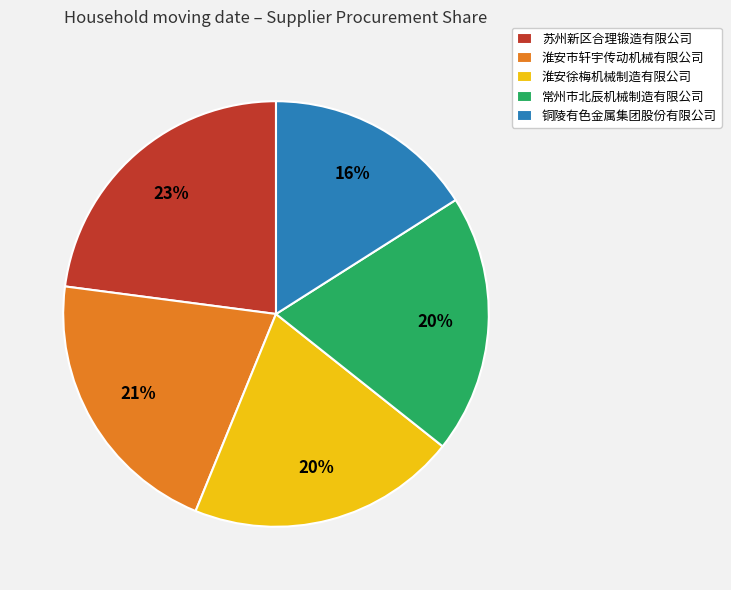

Approximately how many times larger is the value at 淮安市轩宇传动机械有限公司 compared to 铜陵有色金属集团股份有限公司?

1.3